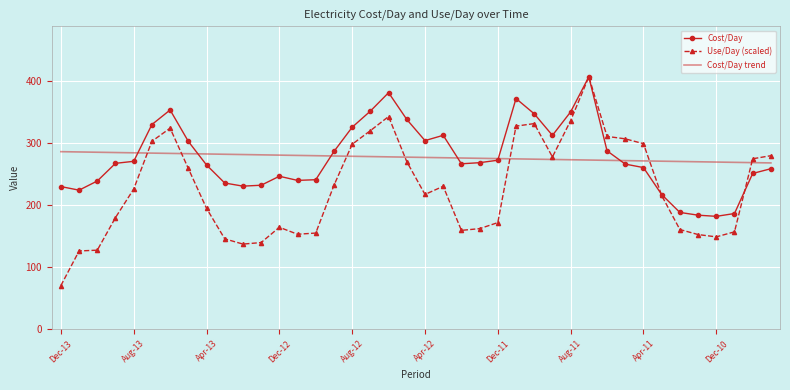

True or false: Cost/Day trend and Use/Day (scaled) cross at least once.

True